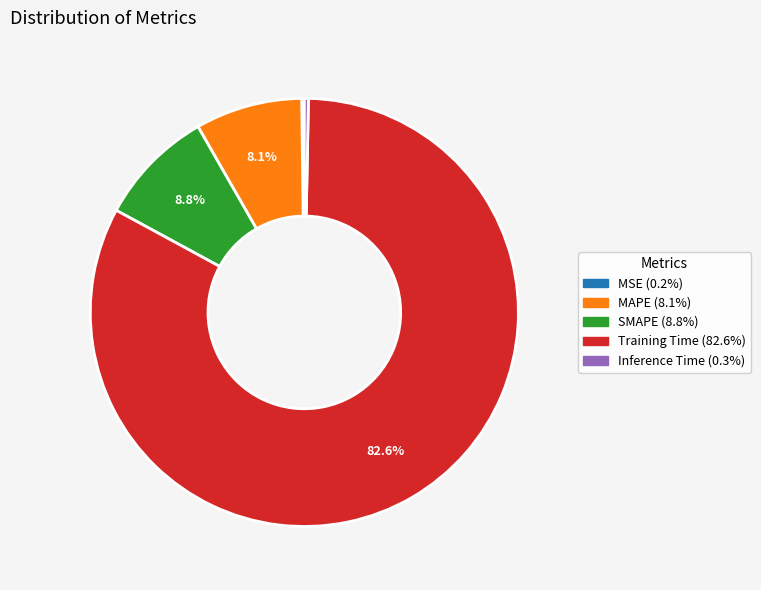

Is SMAPE the majority of the pie?

No